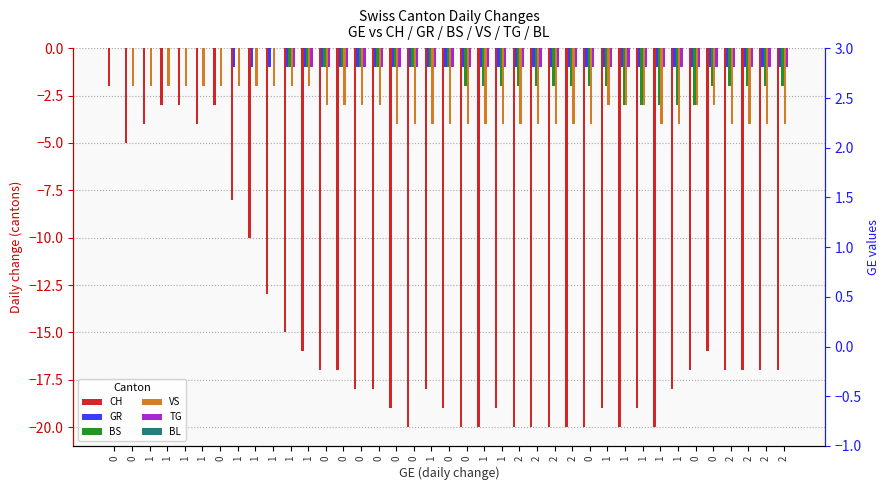

How many series are shown in this chart?

6